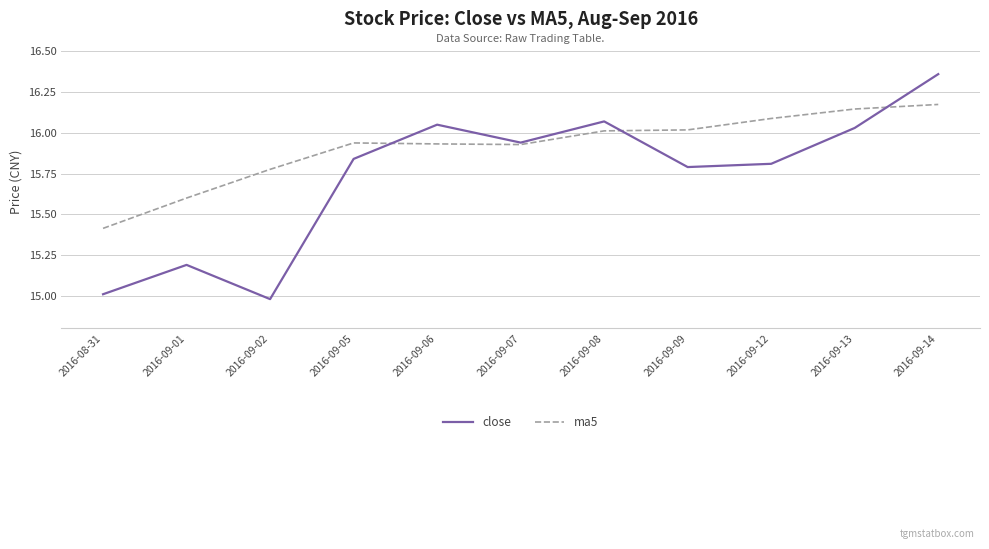

What position from the right is 2016-09-08?

5